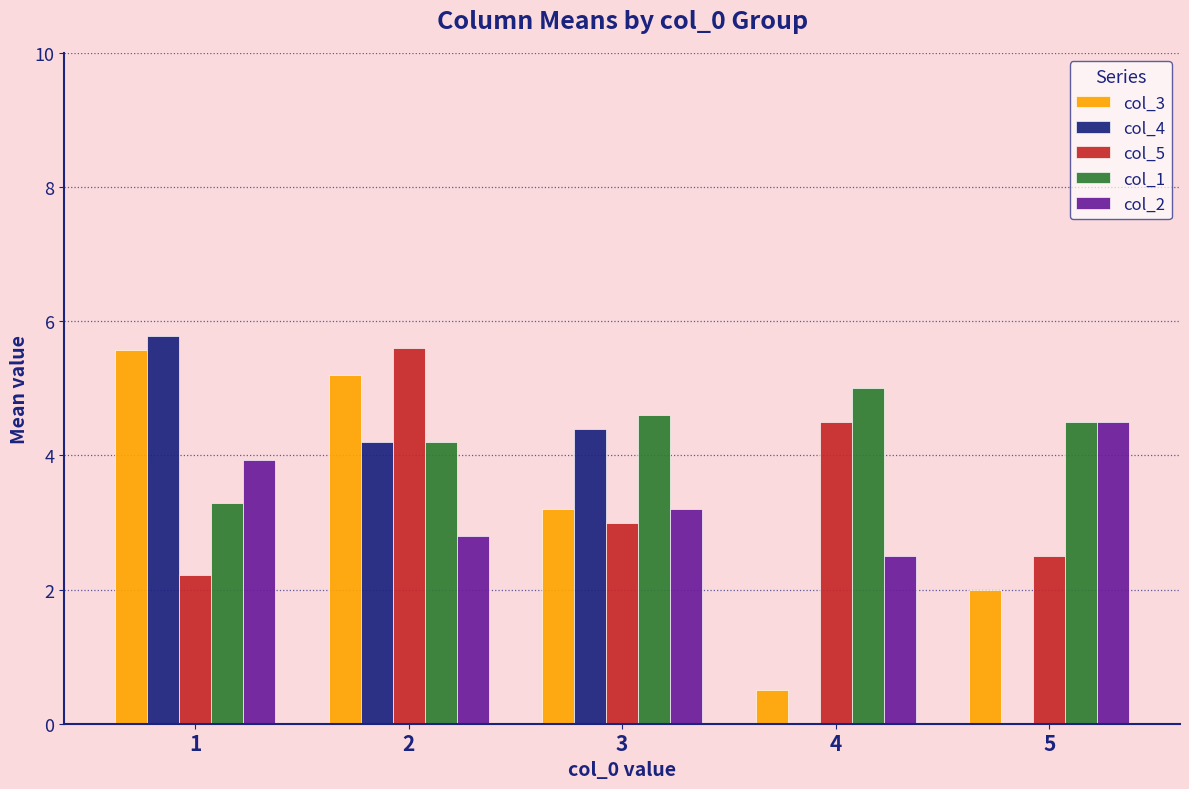

Is it true that col_5 equals 2.5 at 5?

True